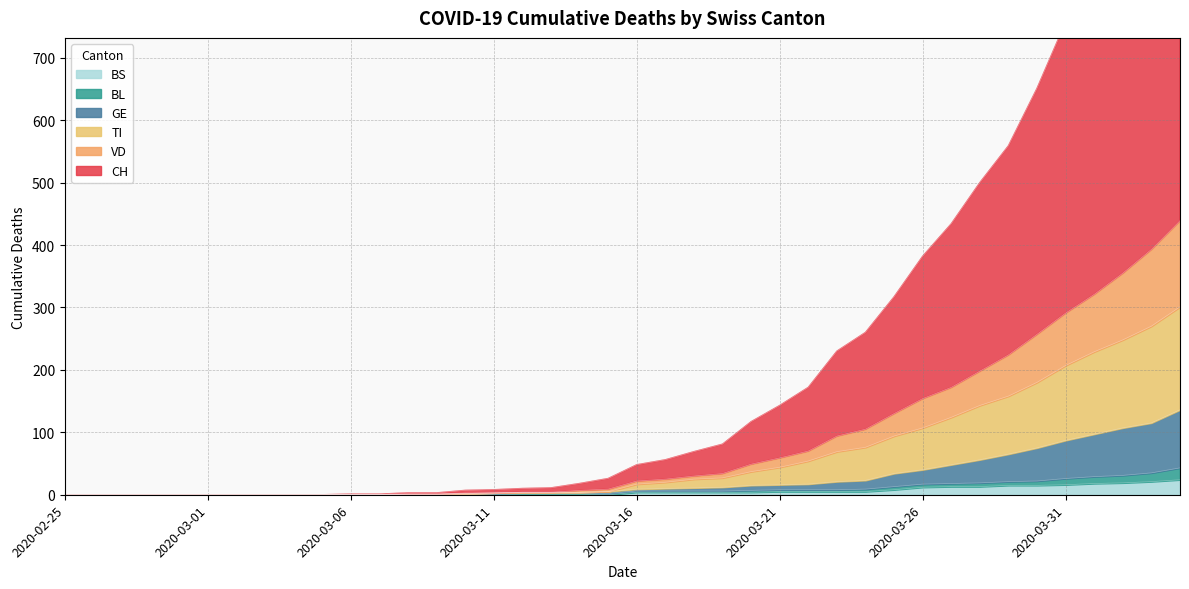

What is the label of the 19th point from the right?

2020-03-17